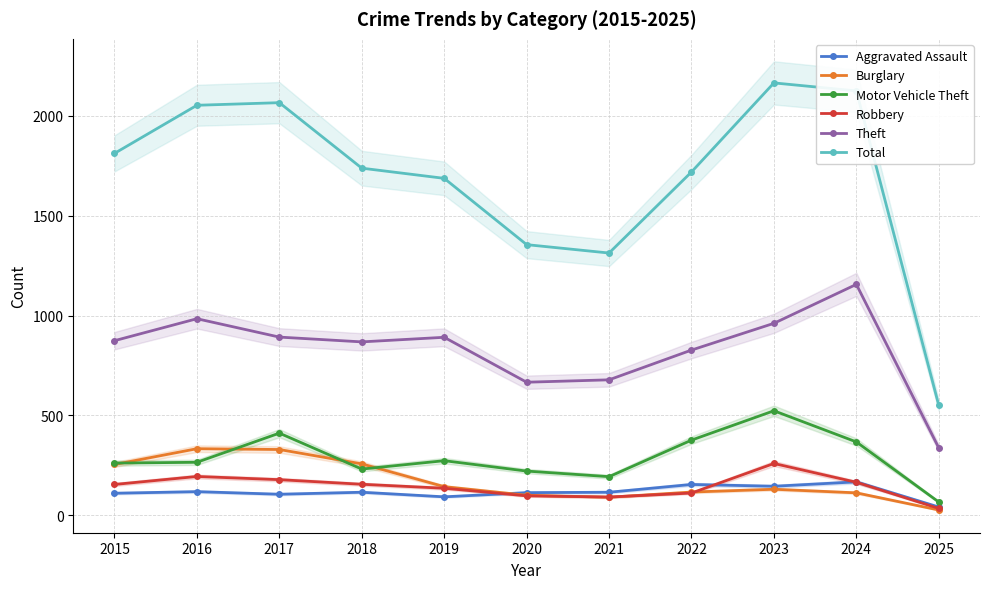

List the series in order of their peak value, highest first.

Total, Theft, Motor Vehicle Theft, Burglary, Robbery, Aggravated Assault